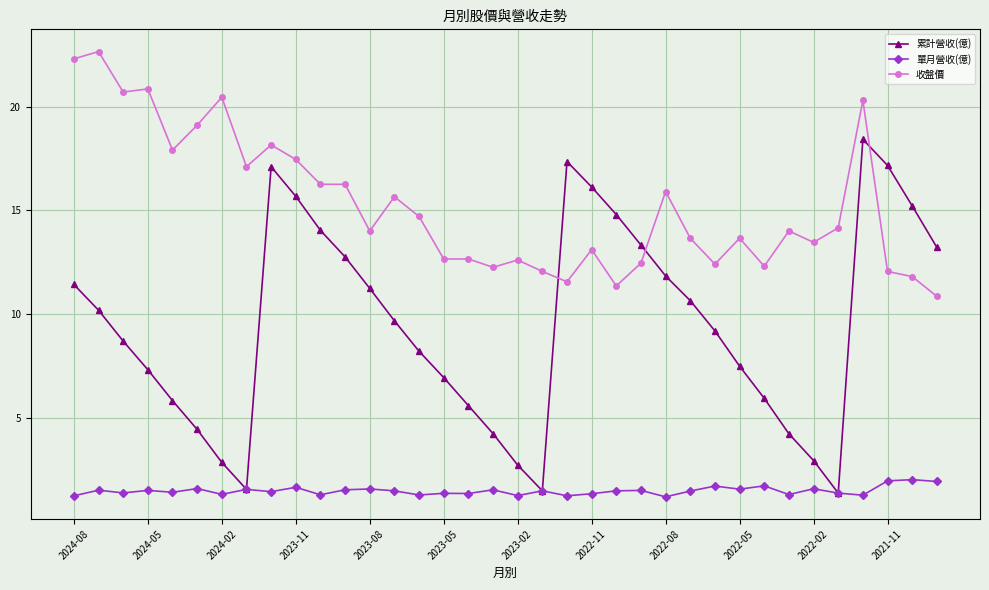

What is the value of the 收盤價 point at the 19th from the left?

12.6